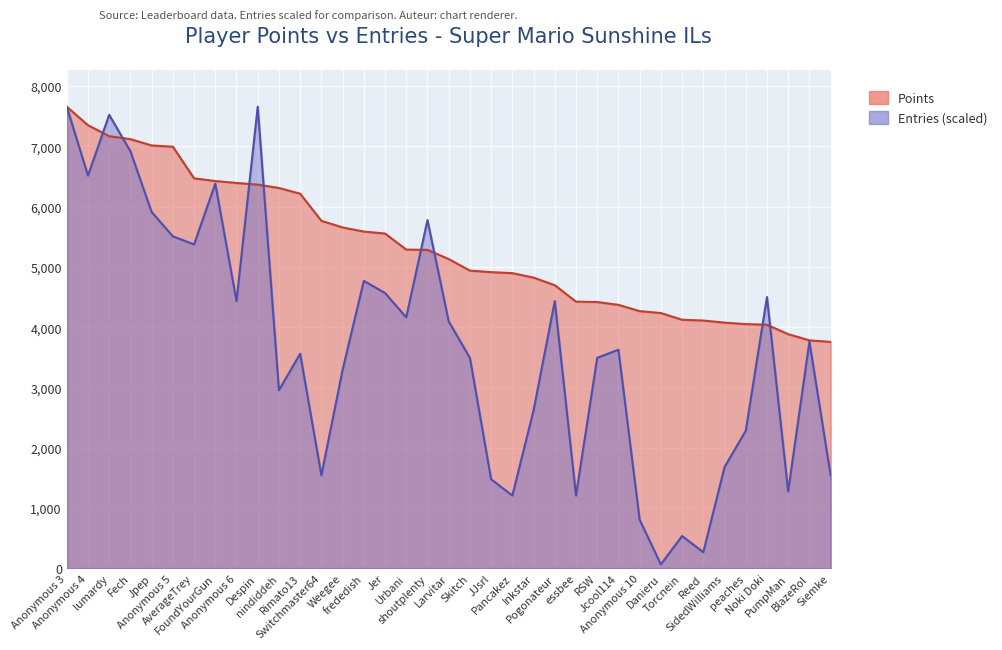

Is the value of Entries at Jpep greater than the value of Points at Siemke?

Yes